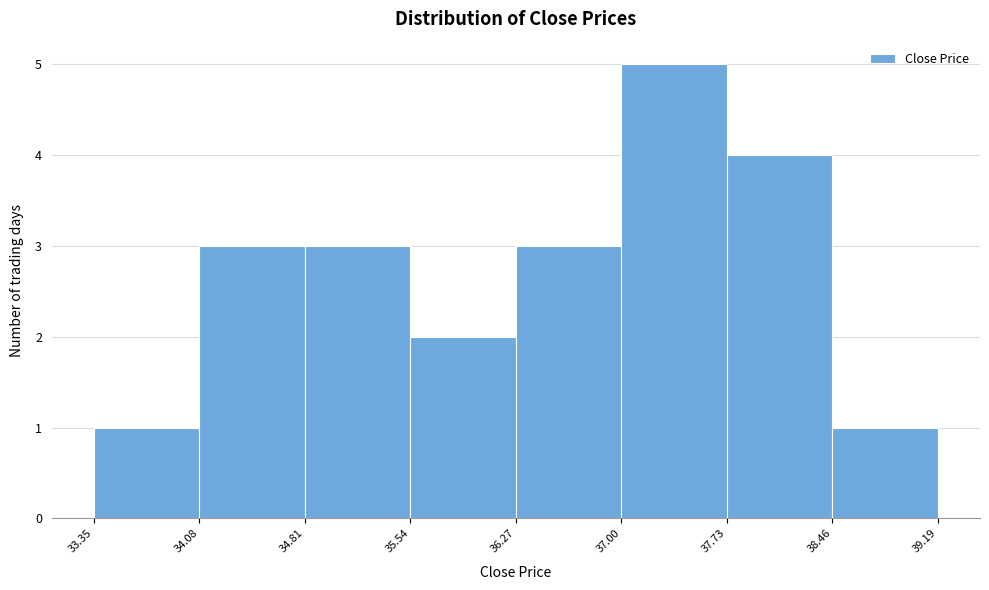

Which range on the x-axis has the tallest bar?

37.00 to 37.73